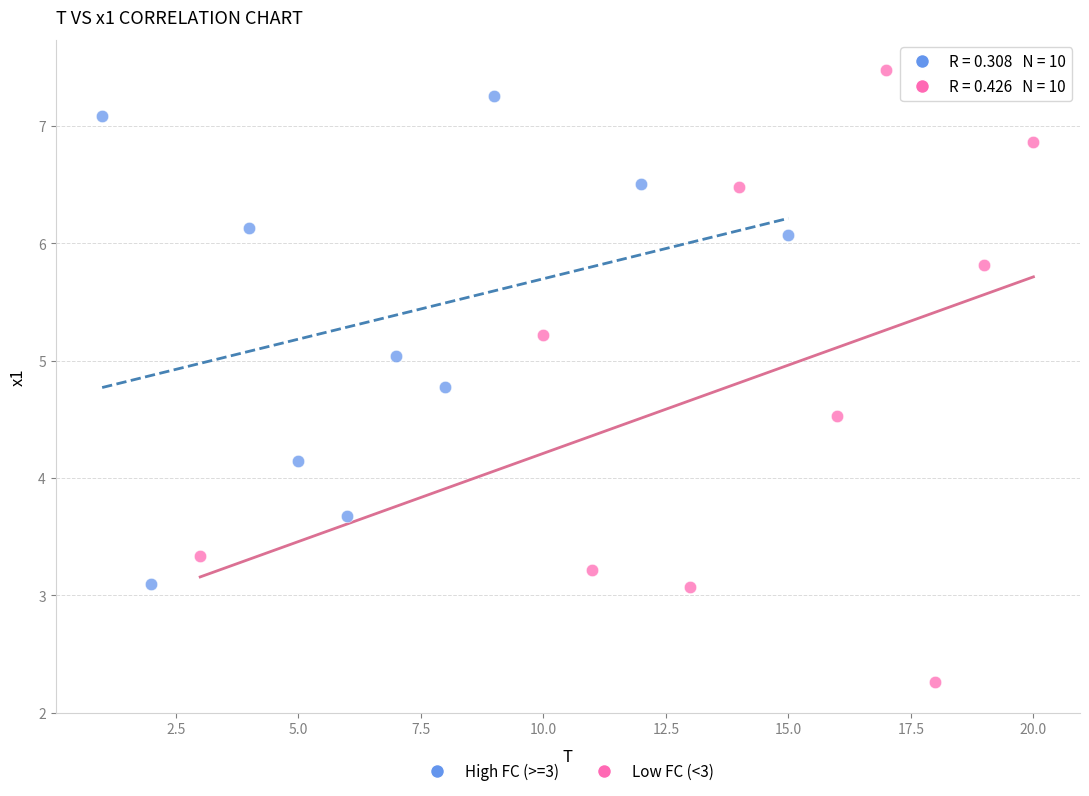

Which series reaches the minimum Y coordinate?

Low FC (<3)